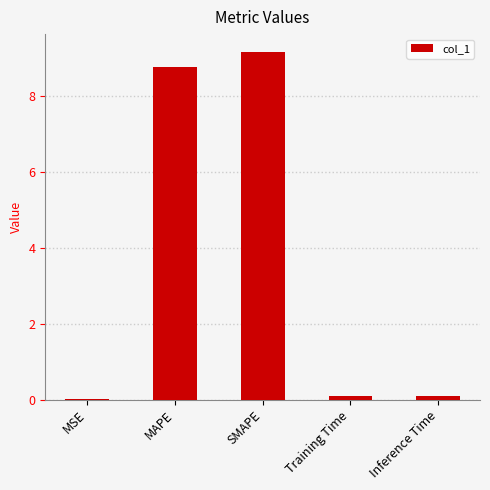

True or false: the data shows 9.2 at SMAPE.

True